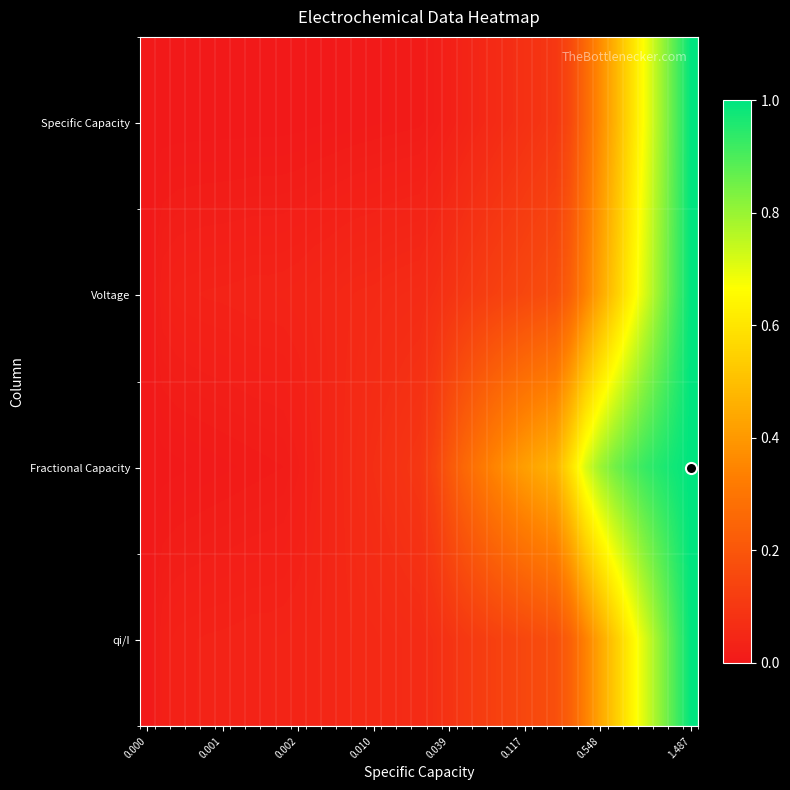

How many categories are shown in the chart?

37